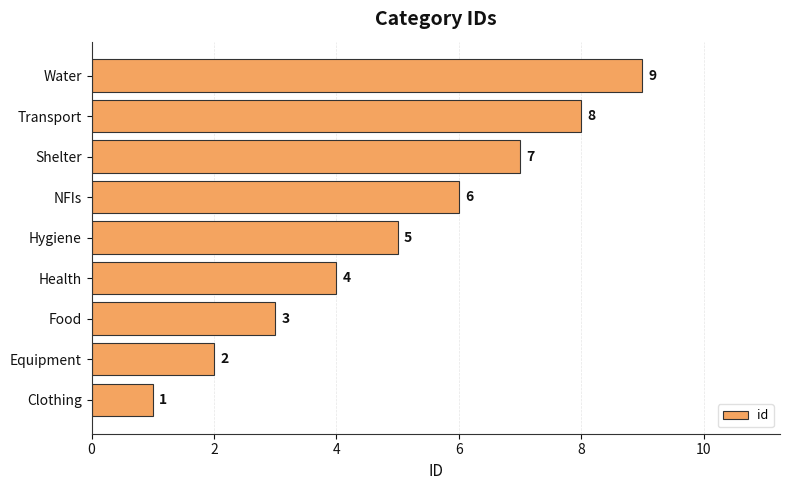

Count the number of data series in this chart.

1